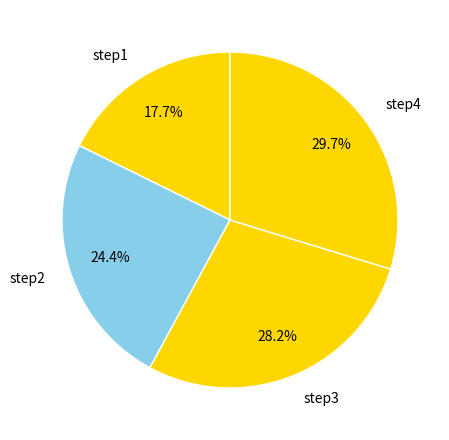

To the nearest percent, what percentage of the pie is step4?

30%